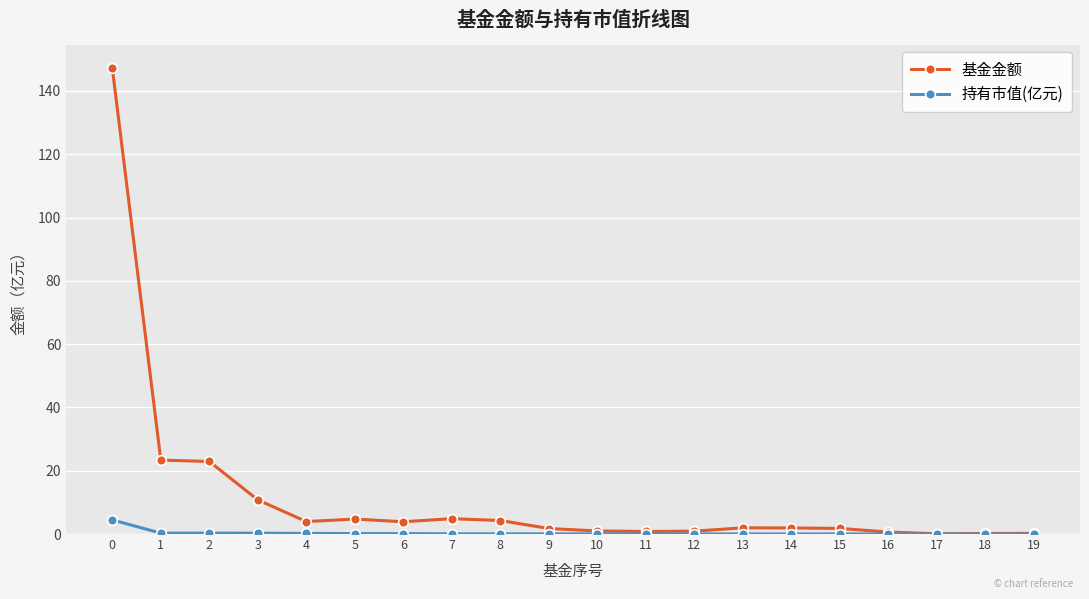

Is the value of 持有市值(亿元) at 0 greater than the value of 基金金额 at 10?

Yes